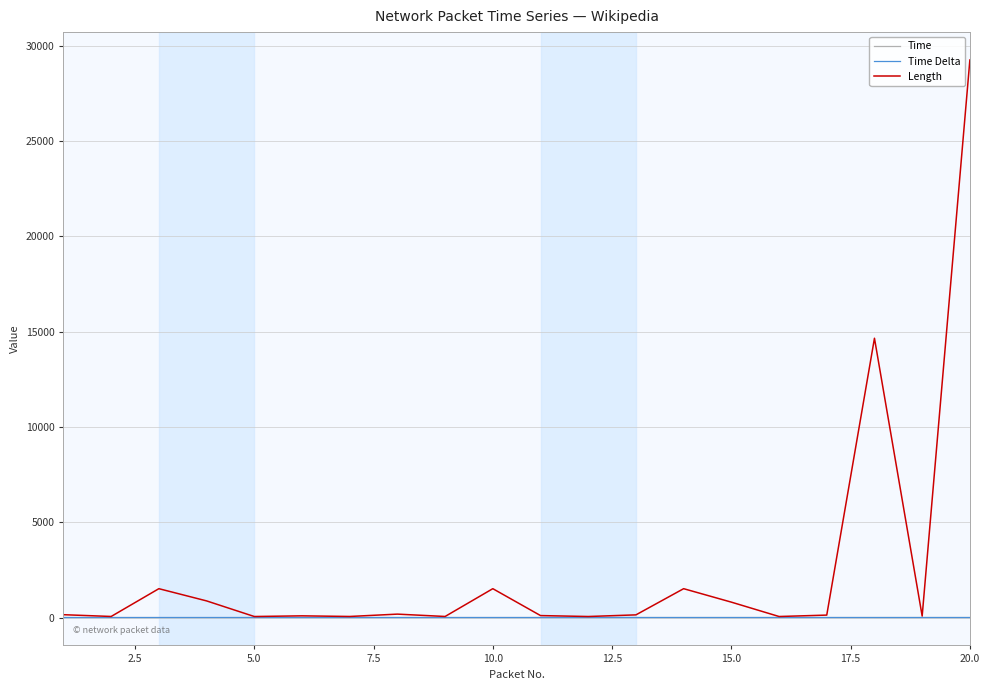

True or false: Time Delta has more than 0 points higher than both neighbors.

True